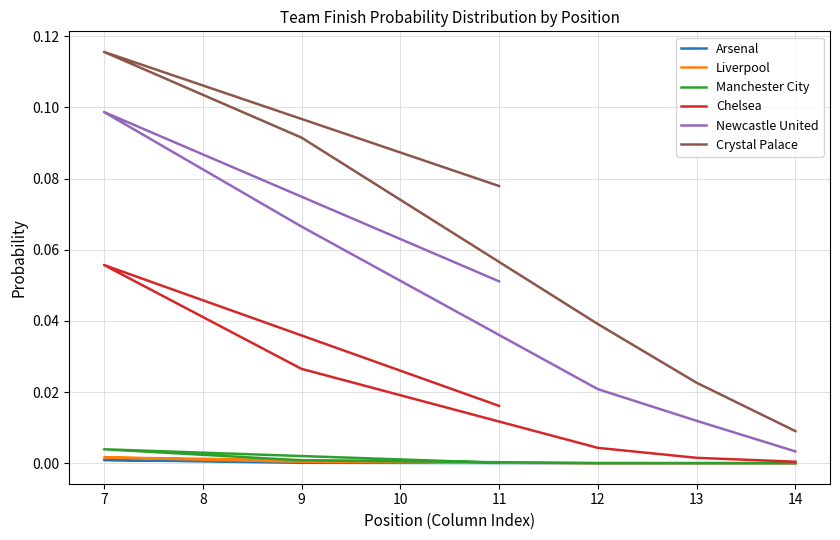

How many lines are shown in the chart?

6